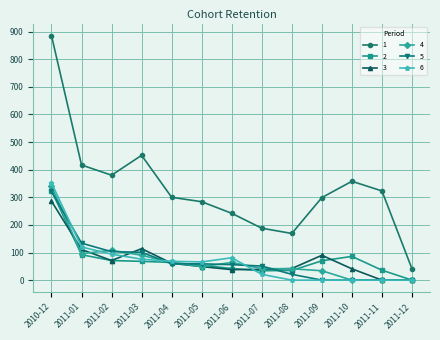

How many lines are shown in the chart?

6